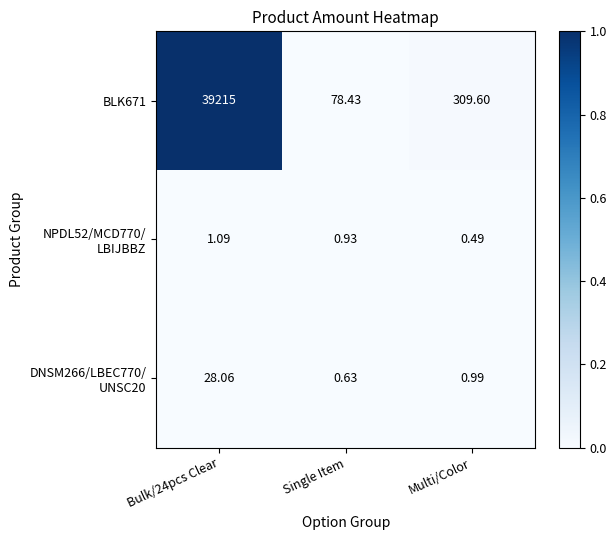

At which category does the chart reach its minimum across all series?

Multi/Color